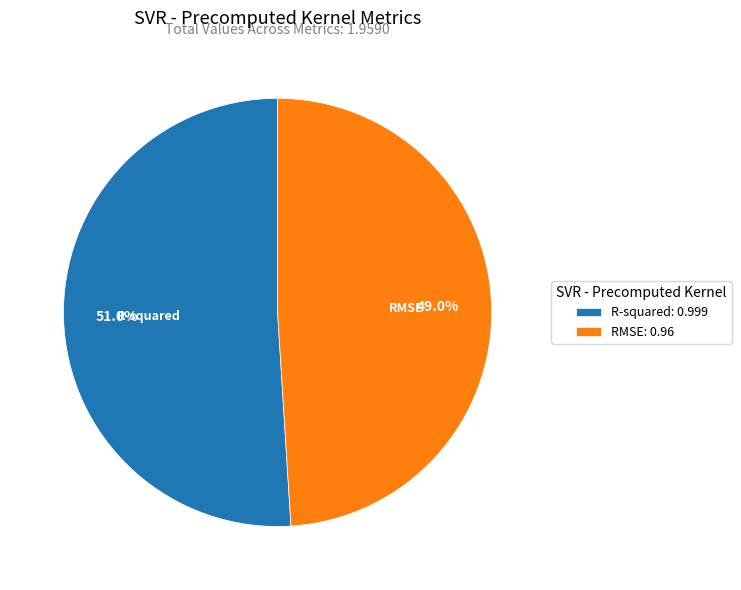

Which slice represents more than half of the pie?

R-squared